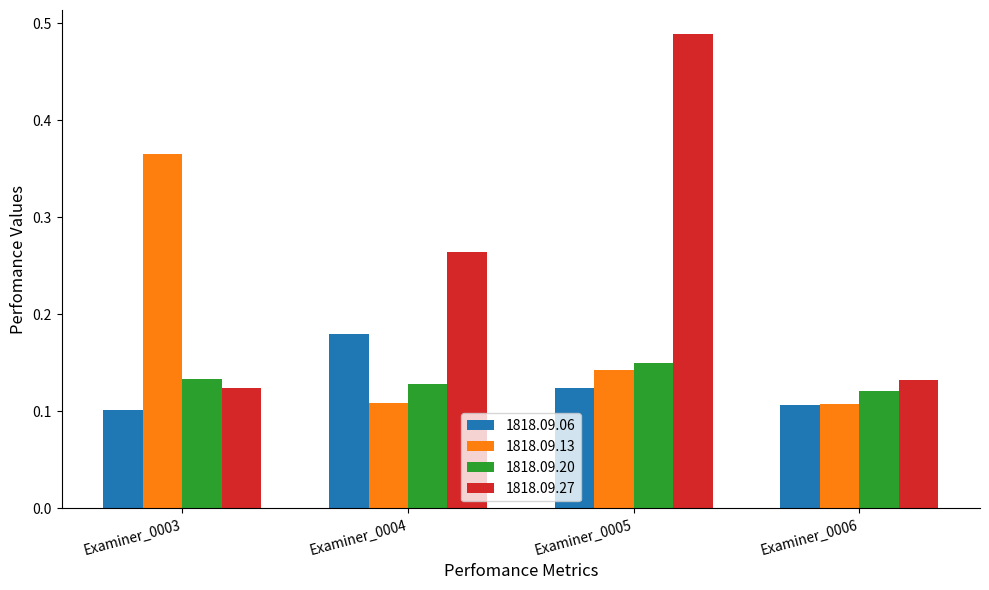

What is the sum of the 1818.09.27 values at Examiner_0004 and Examiner_0005?

0.8